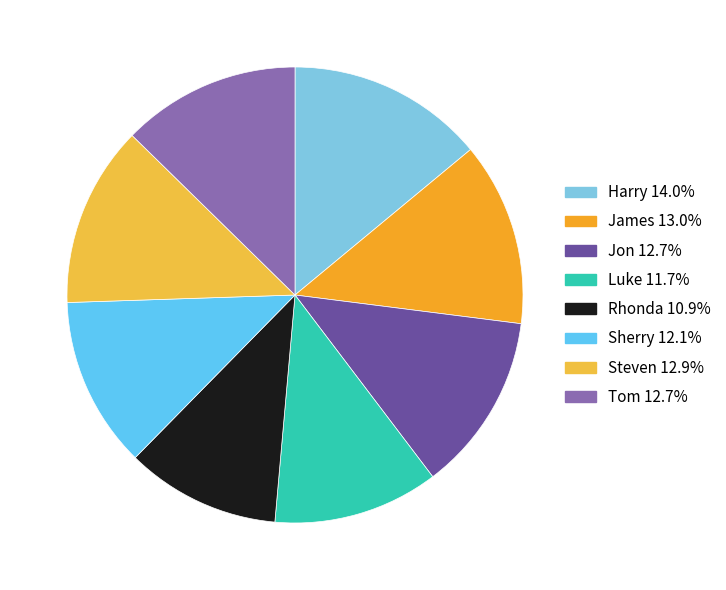

What percentage is the Rhonda slice, to the nearest percent?

11%